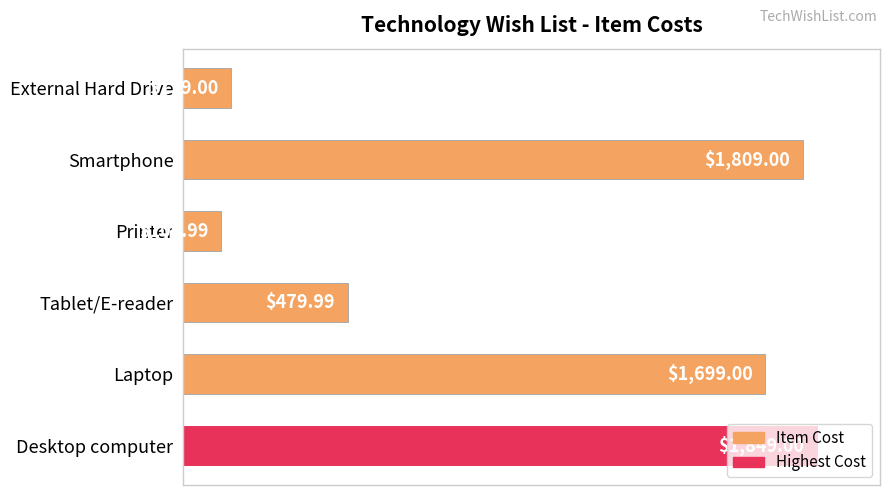

Count the number of categories in the chart.

6